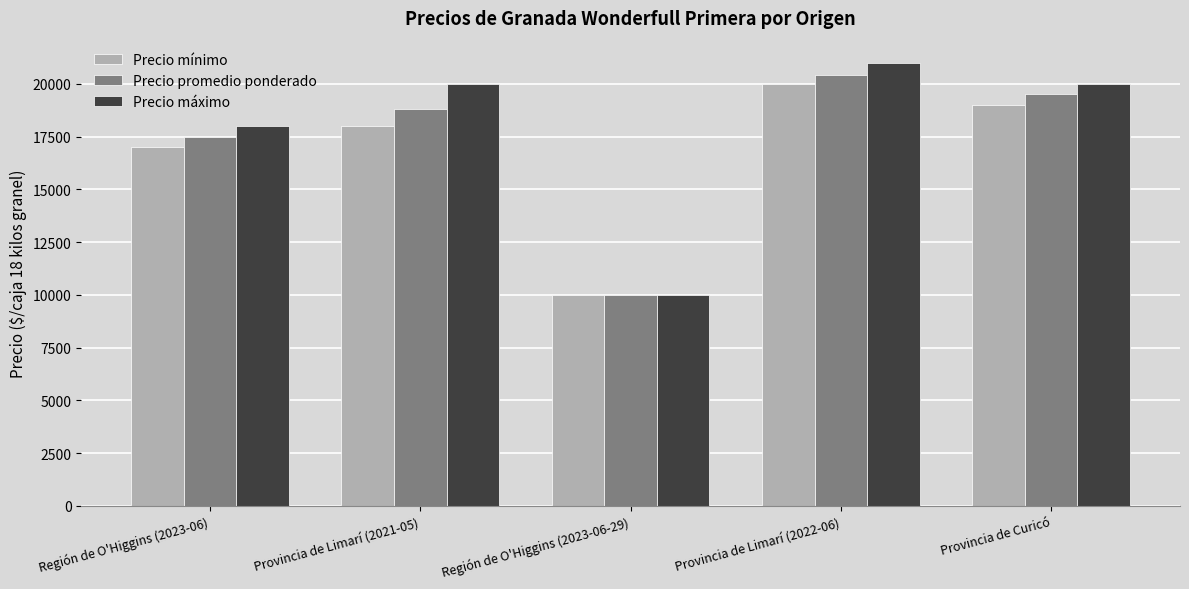

At which label is Precio mínimo closest to 15000?

Región de O'Higgins (2023-06)